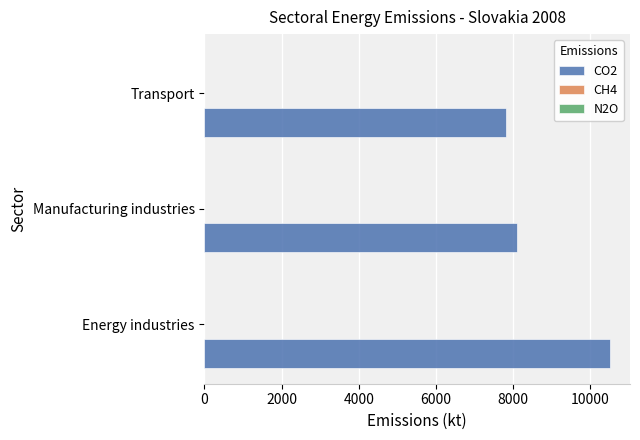

At which category is the sum across all series the highest?

Energy industries